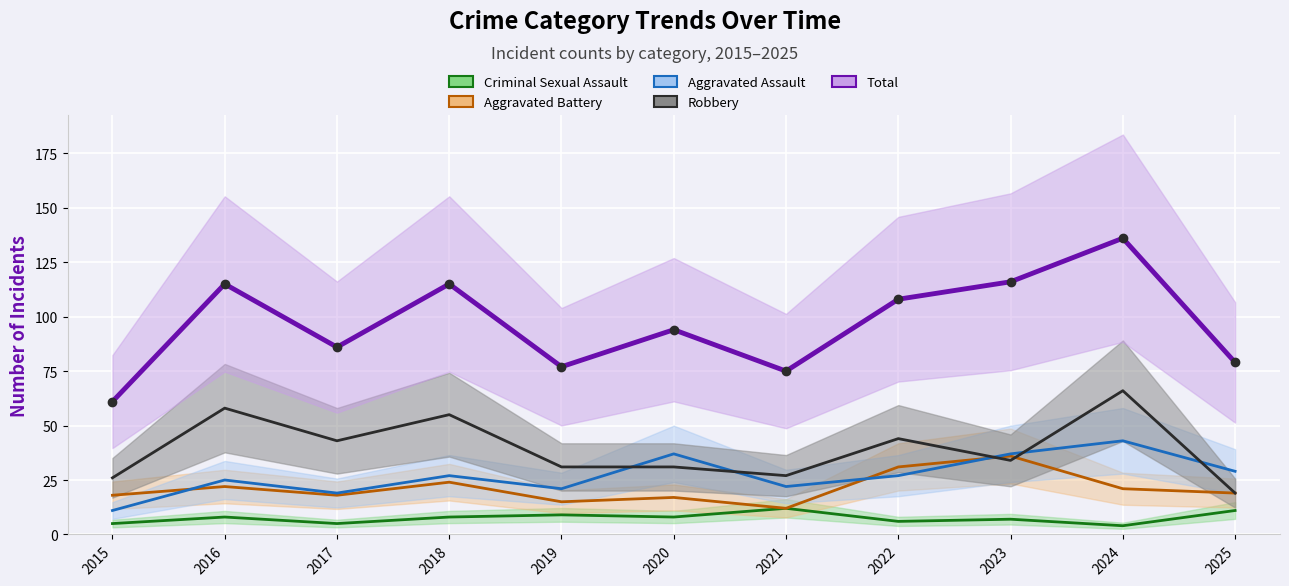

At which label does Aggravated Battery first exceed 19?

2016